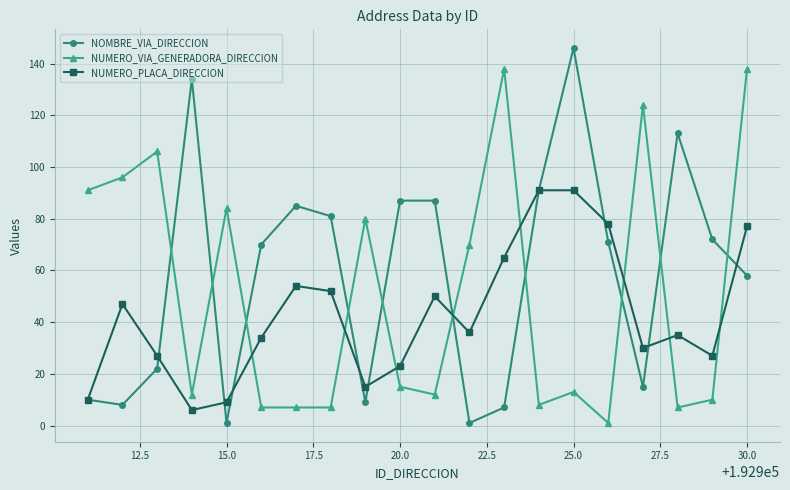

Which series ends up on top after the final intersection of NUMERO_PLACA_DIRECCION and NUMERO_VIA_GENERADORA_DIRECCION?

NUMERO_VIA_GENERADORA_DIRECCION